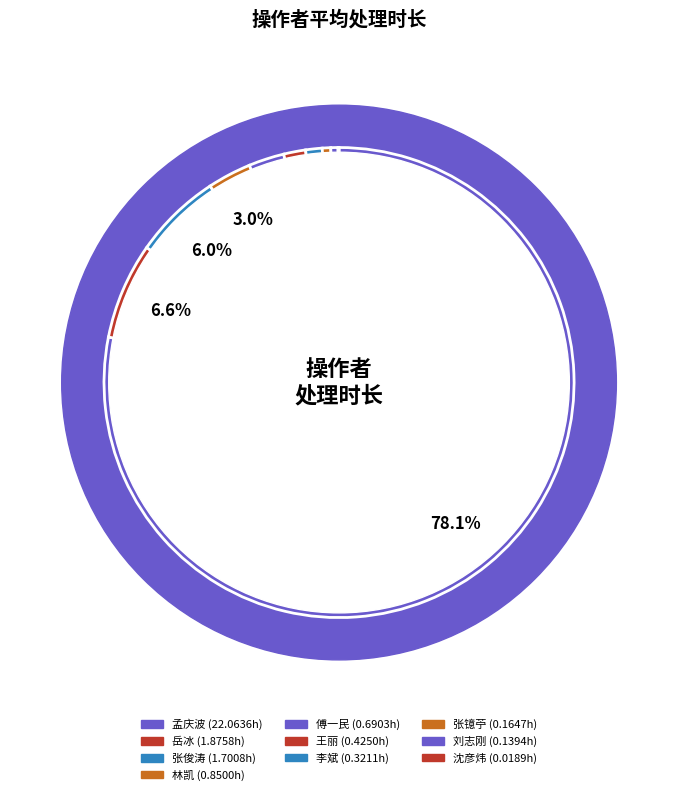

How many segments does this pie chart have?

10